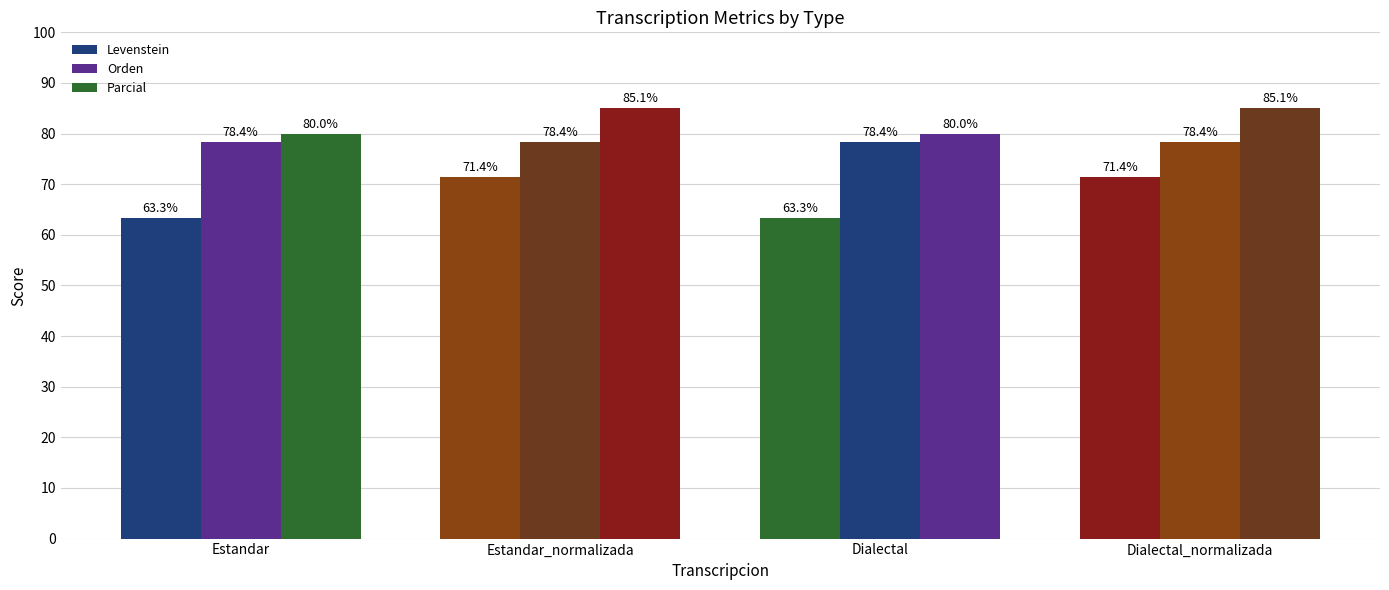

Rank the series at Dialectal_normalizada from lowest to highest value.

Levenstein, Orden, Parcial